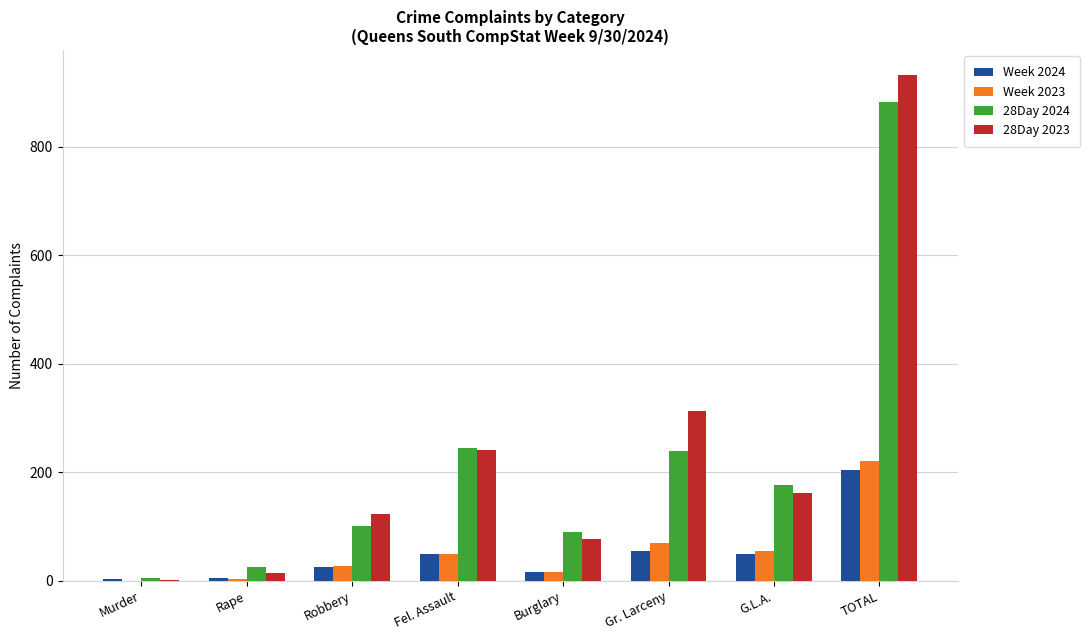

At which category is the sum across all series the highest?

TOTAL